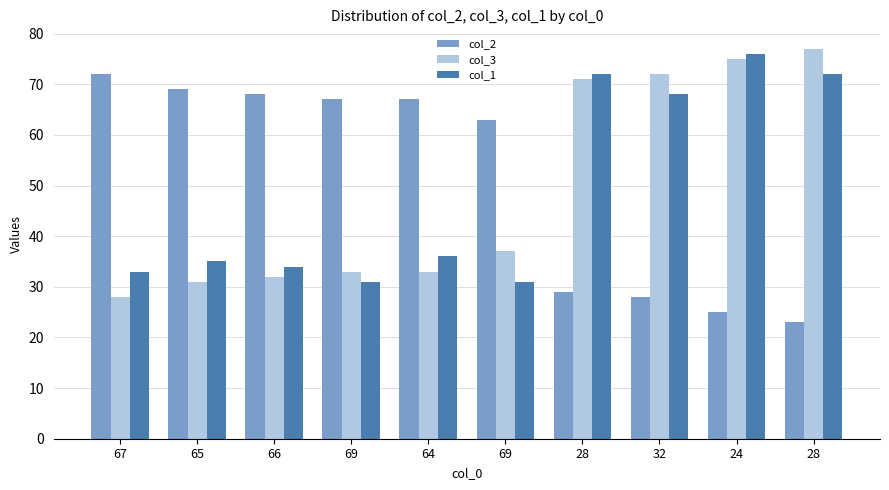

How many data points does each series have?

10